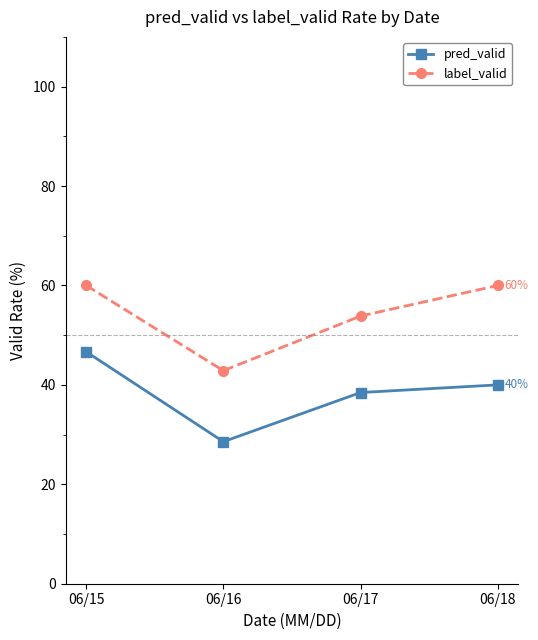

What is the spread (max minus min) of values at 06/15?

13.3